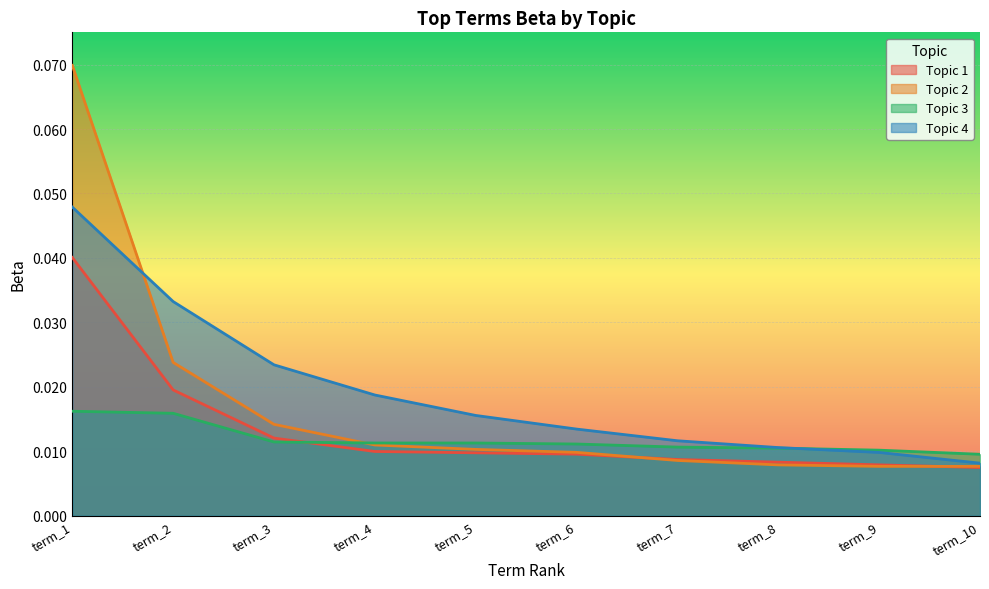

Rank the series at term_5 from highest to lowest value.

4, 3, 2, 1